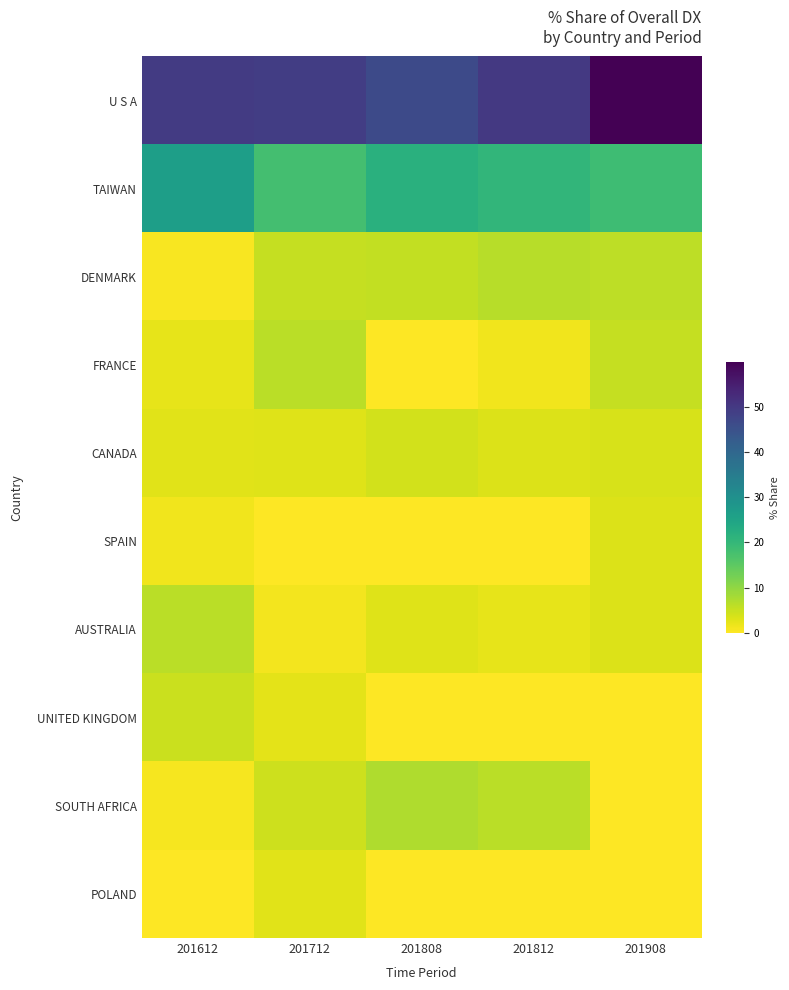

At how many categories does at least one series exceed 34?

5